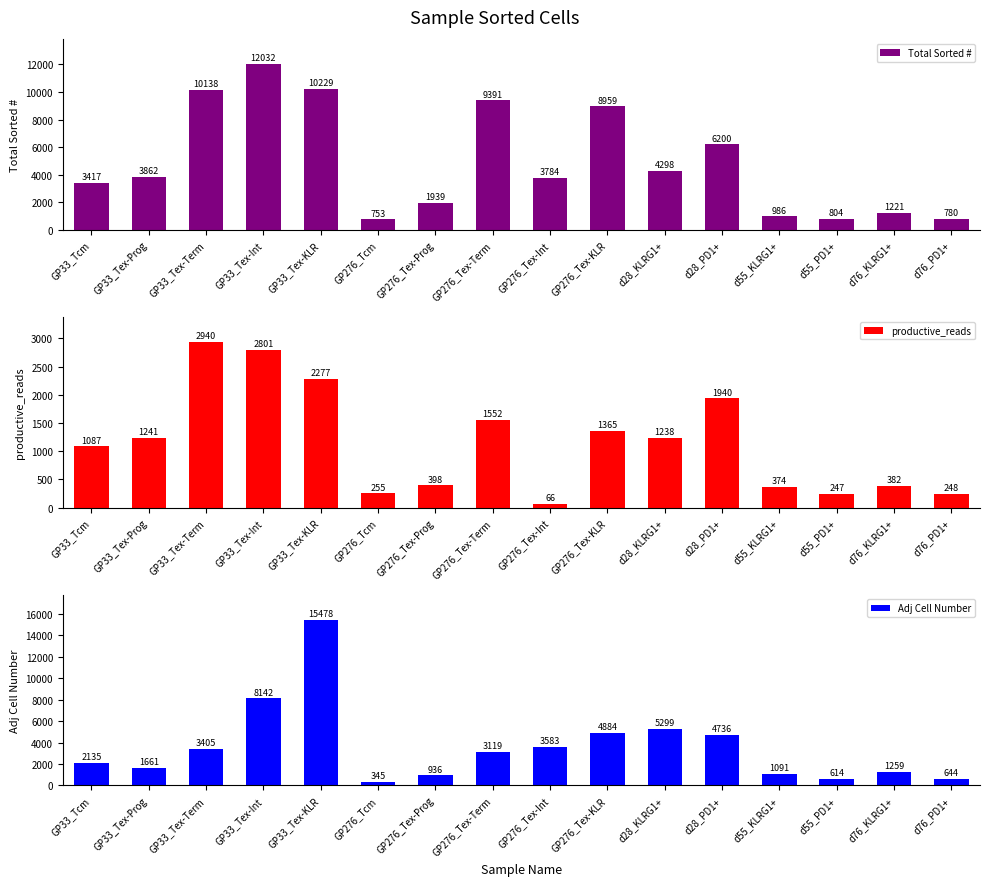

What is the spread (max minus min) of values at GP276_Tex-Int?

3718.0